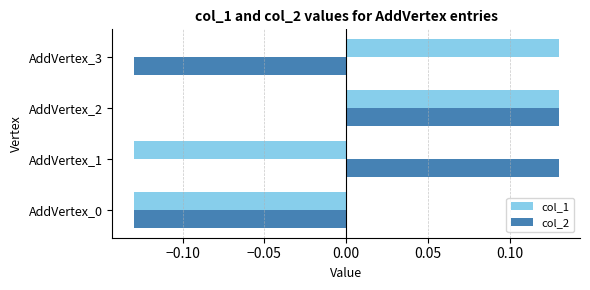

At how many categories does at least one series exceed 0?

3